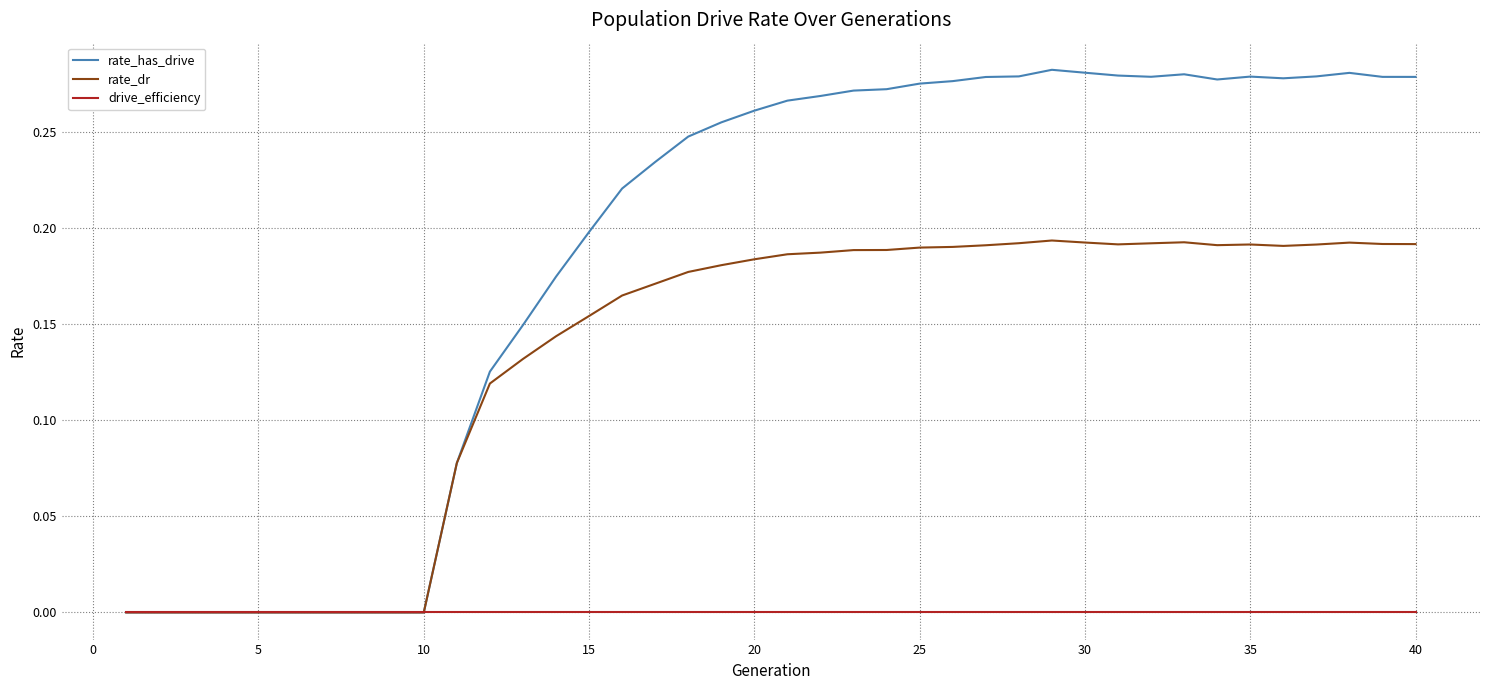

Rank the series by their average value, from highest to lowest.

rate_has_drive, rate_dr, drive_efficiency